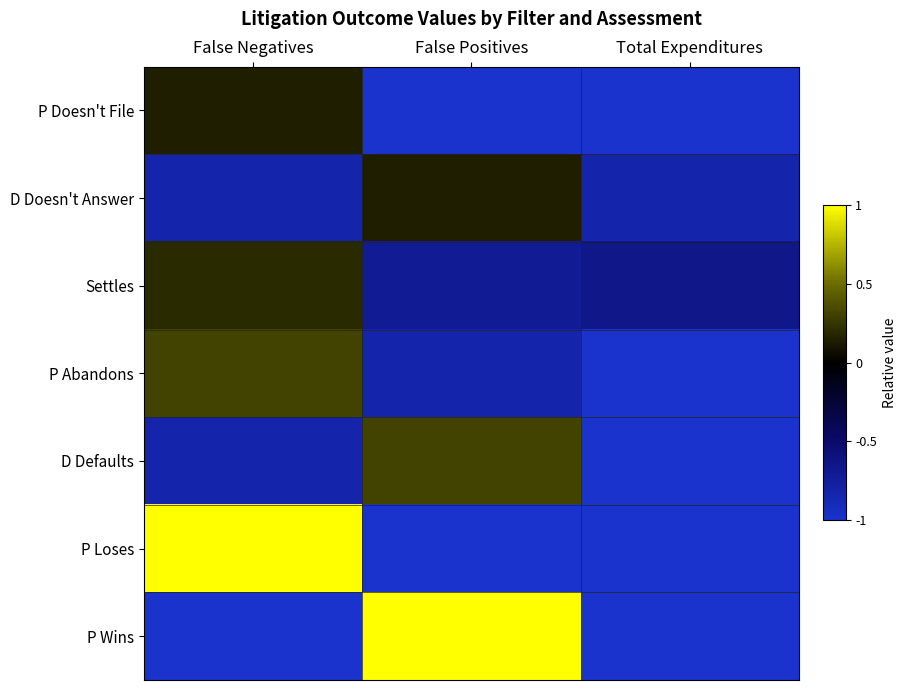

Which has a higher value, False Positives or Total Expenditures?

False Positives